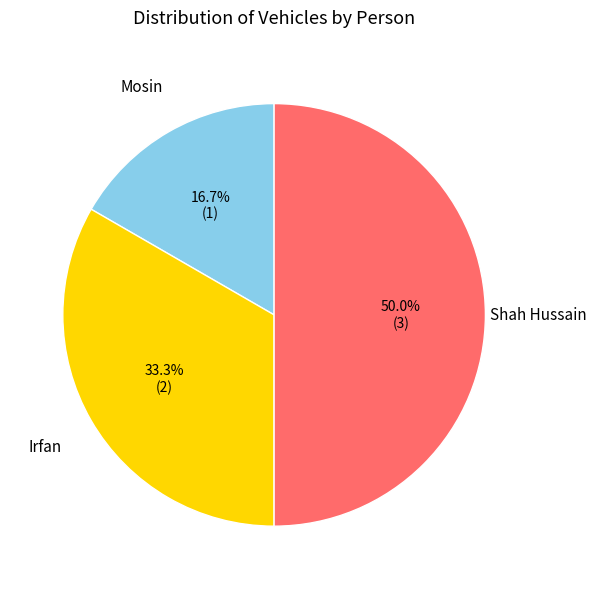

Does Irfan represent more than half of the total?

No